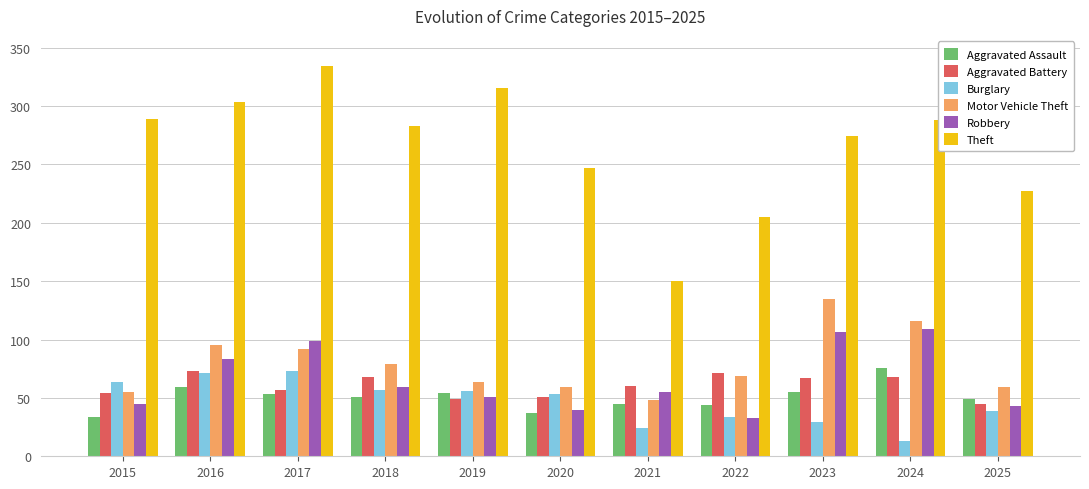

Which label corresponds to the smallest value in the chart?

2024